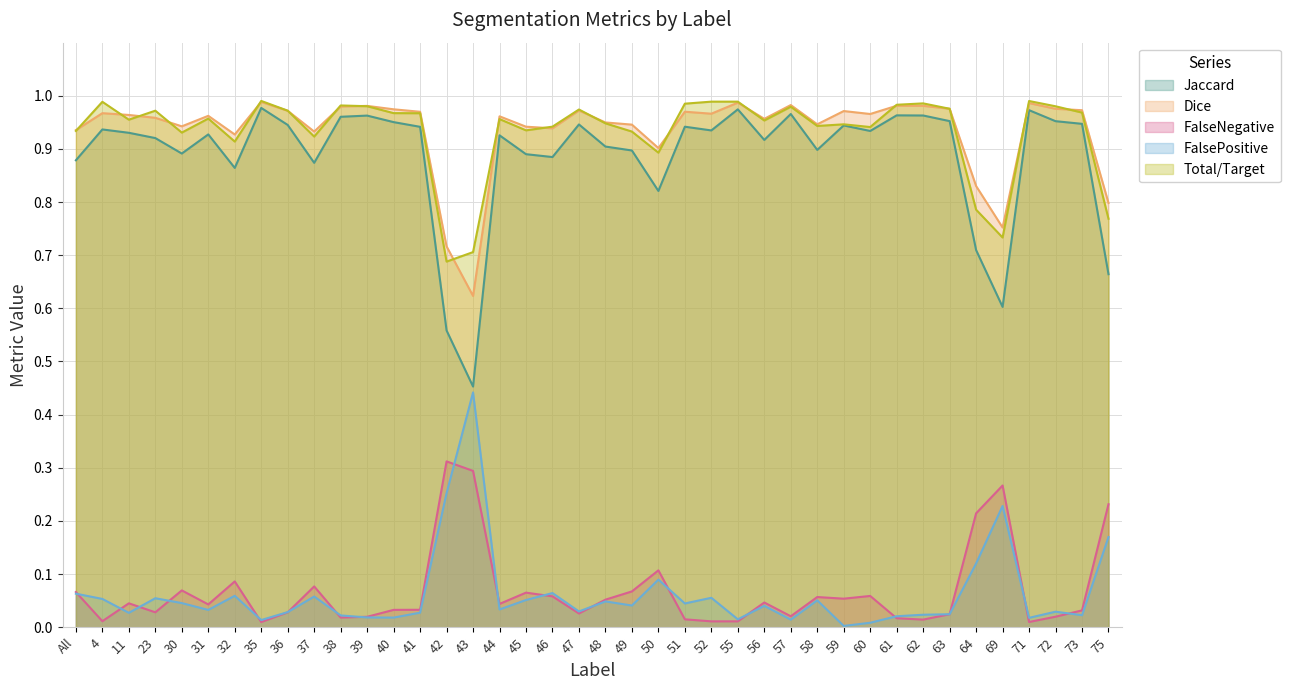

Is it true that Dice equals 1.0 at 39?

True